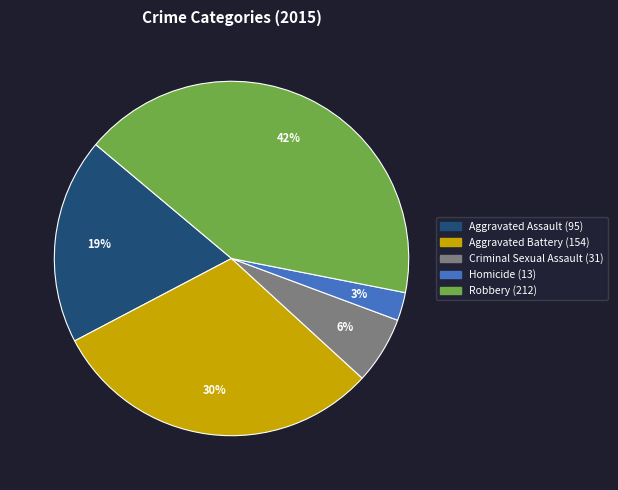

Does any single category account for the majority?

No